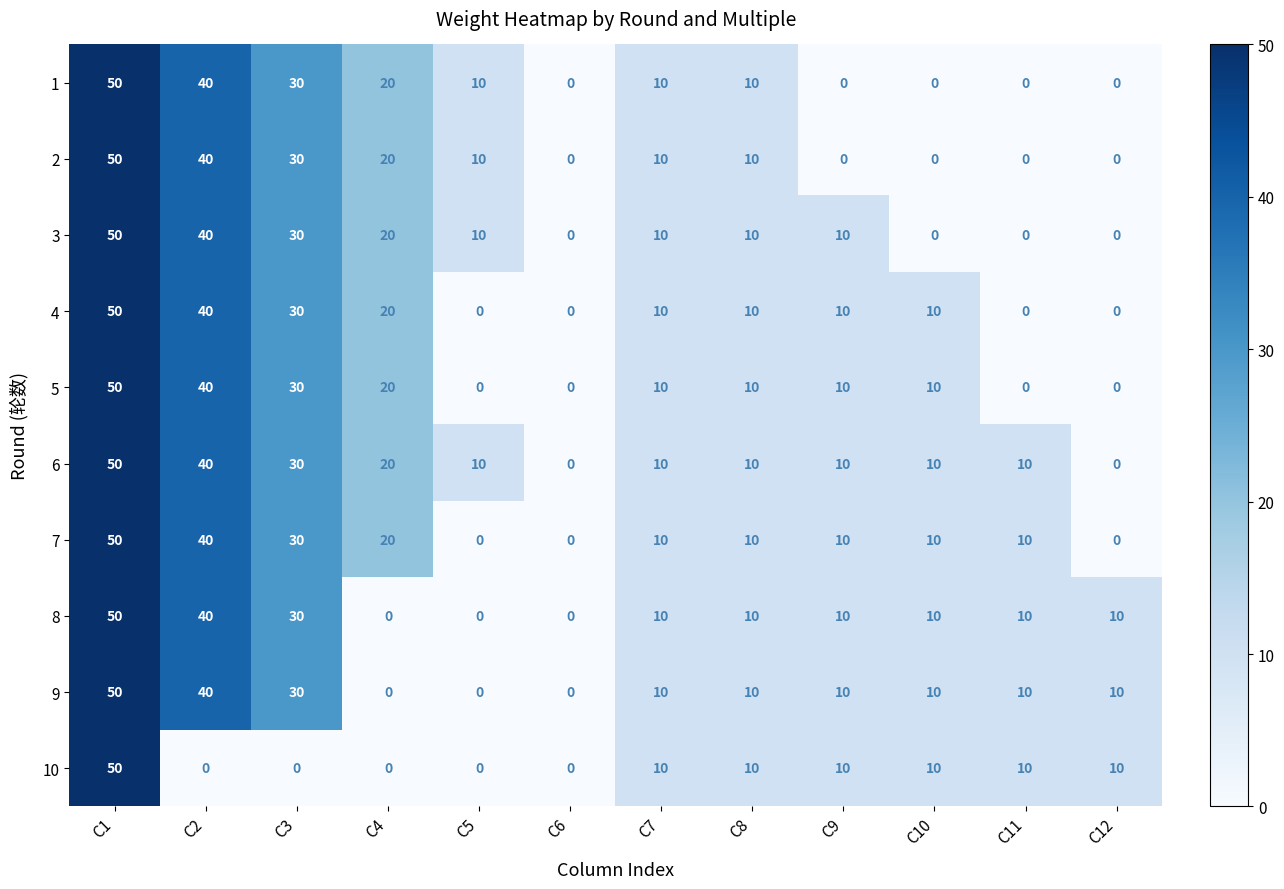

Is it true that 2 equals 58 at C2?

False